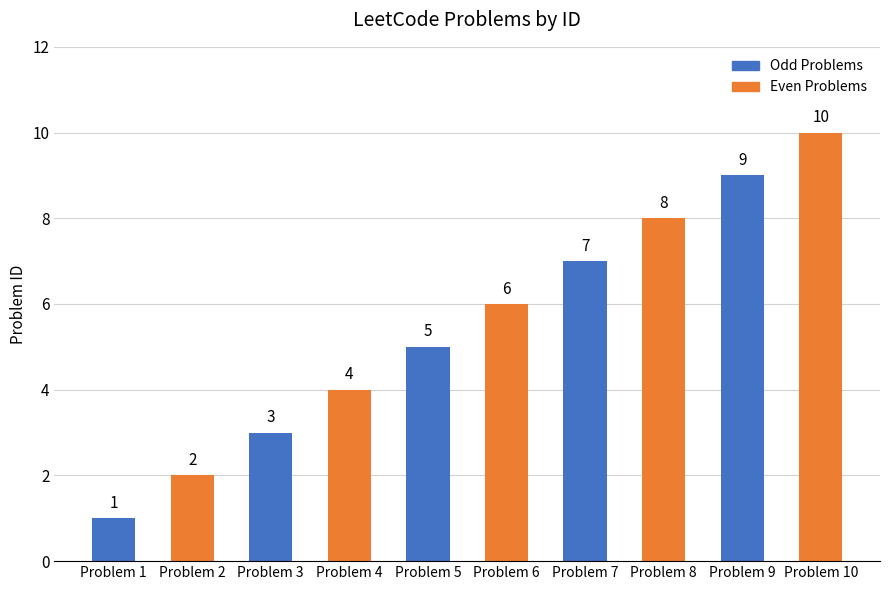

Between Problem 5 and Problem 3, which is larger?

Problem 5